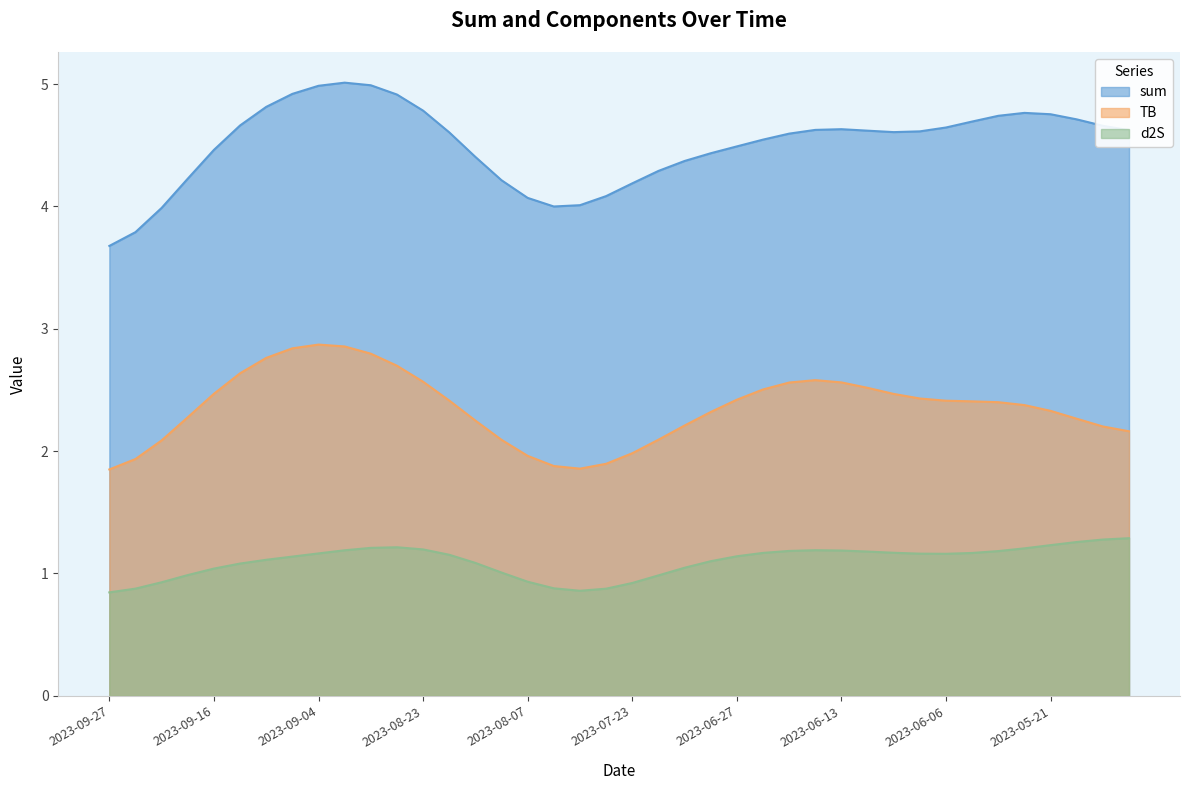

True or false: TB has a value of 6.0 at 2023-09-04.

False